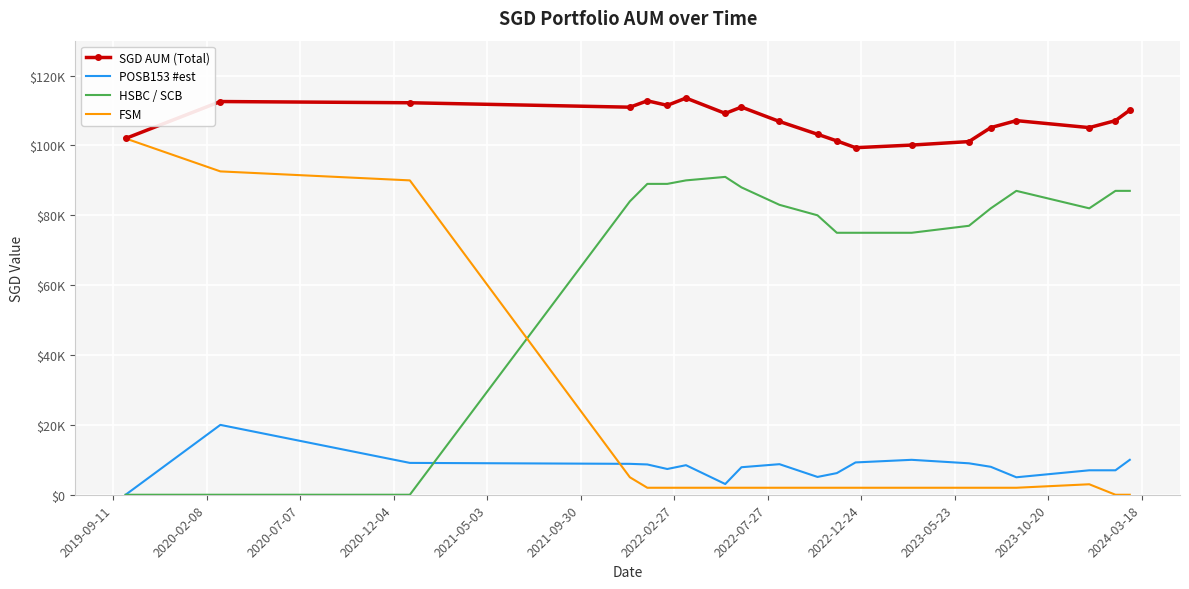

What are all the series names shown in the legend?

SGD AUM (Total), POSB153 #est, HSBC / SCB, FSM